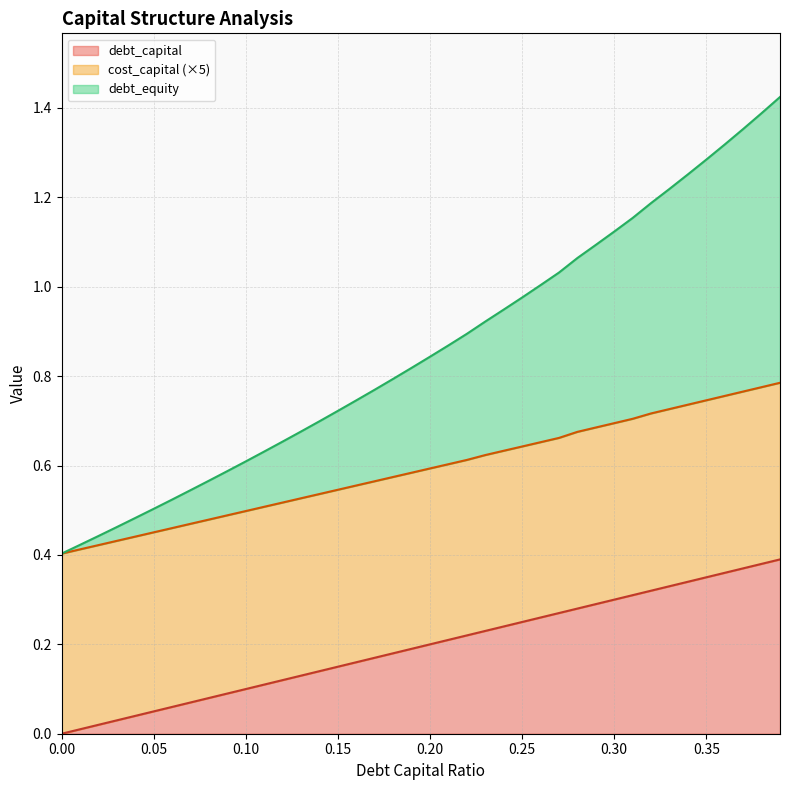

What is the greatest value displayed?

1.4